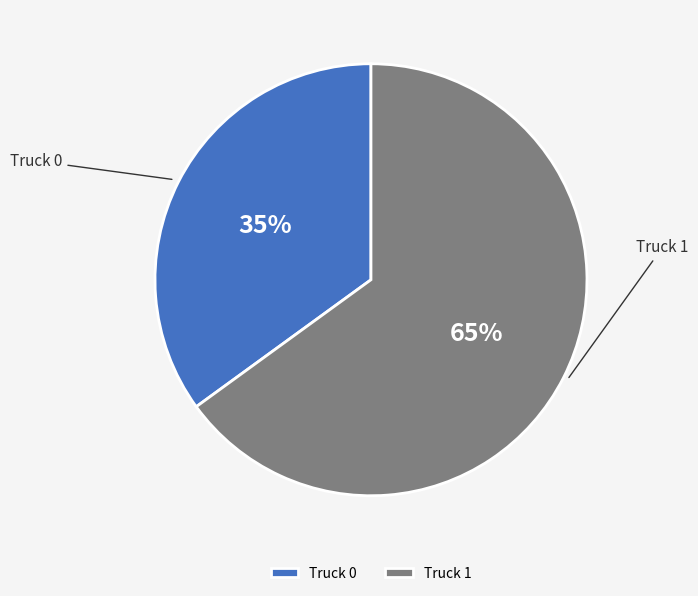

What is the ratio of the value at Truck 1 to the value at Truck 0?

1.9